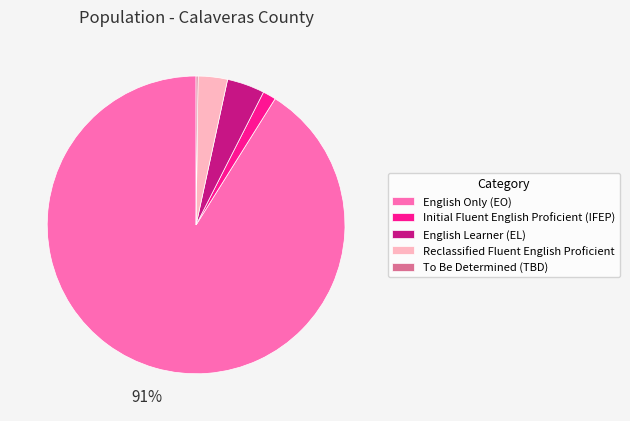

The Reclassified Fluent English Proficient slice represents 3% of the pie. True or false?

True